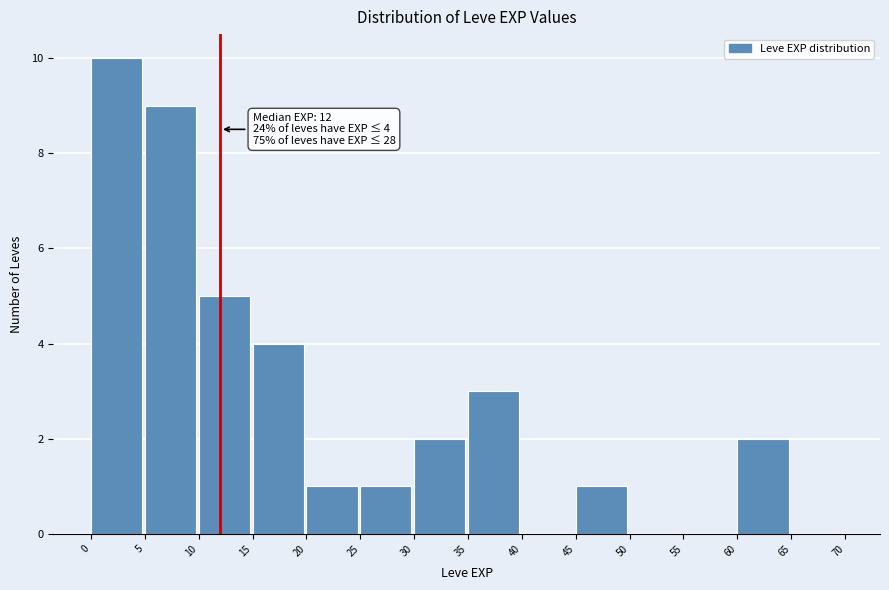

Which range on the x-axis has the tallest bar?

0 to 5